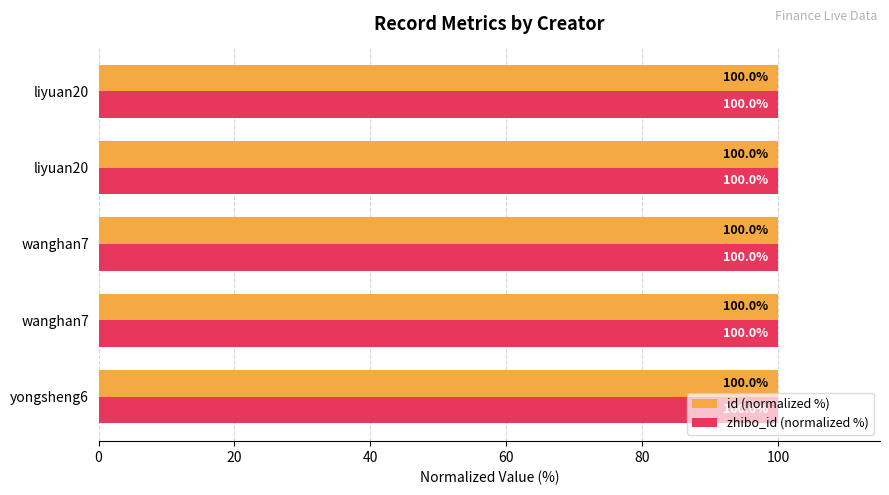

What are all the series names shown in the legend?

id (normalized %), zhibo_id (normalized %)